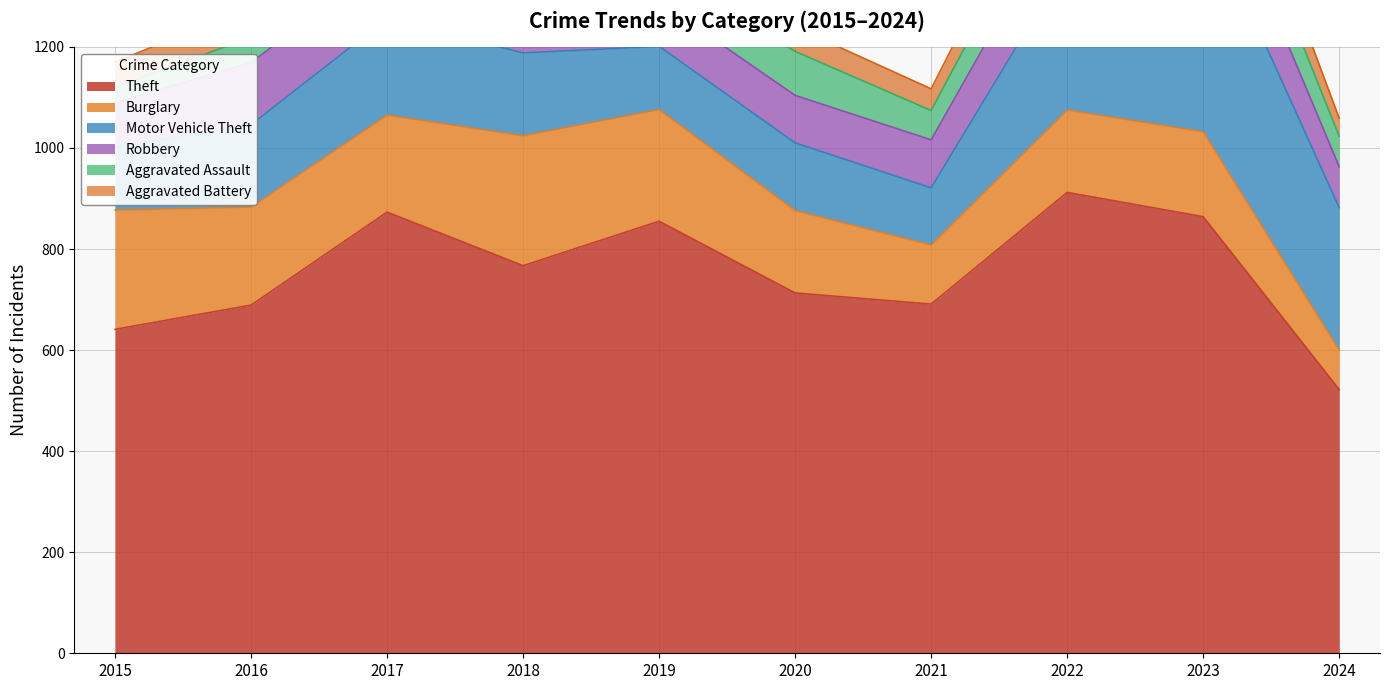

Where is the first local minimum for Theft?

2018